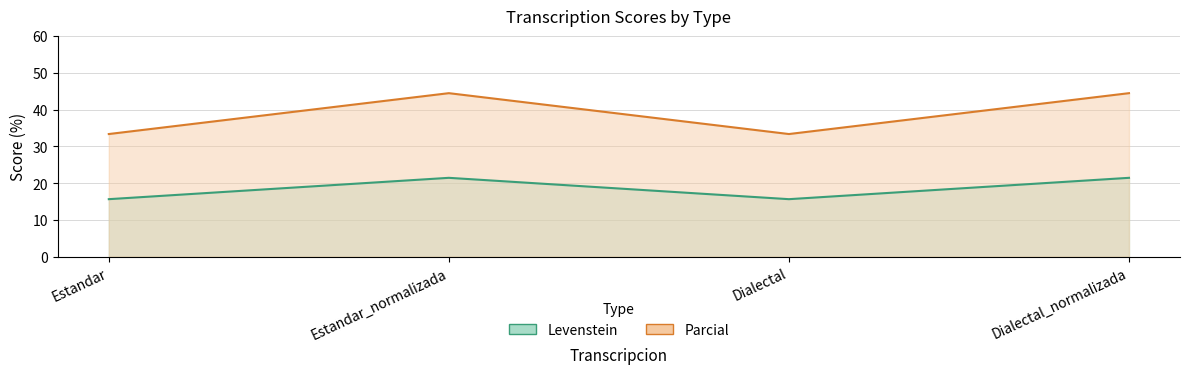

Between Dialectal_normalizada and Estandar_normalizada, which is larger?

Dialectal_normalizada